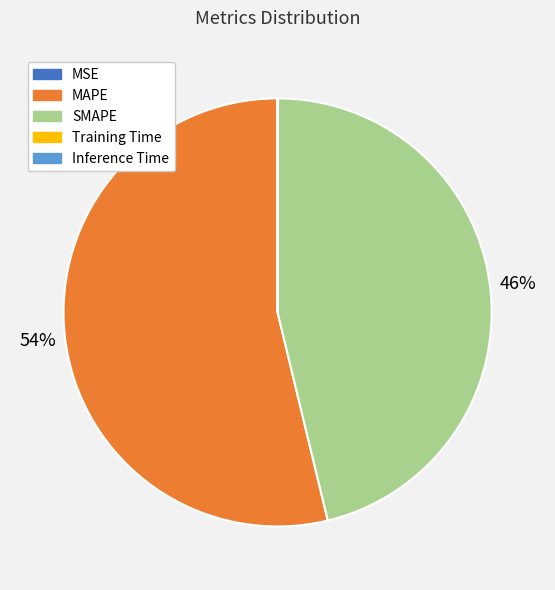

What percentage is the MAPE slice, to the nearest percent?

54%